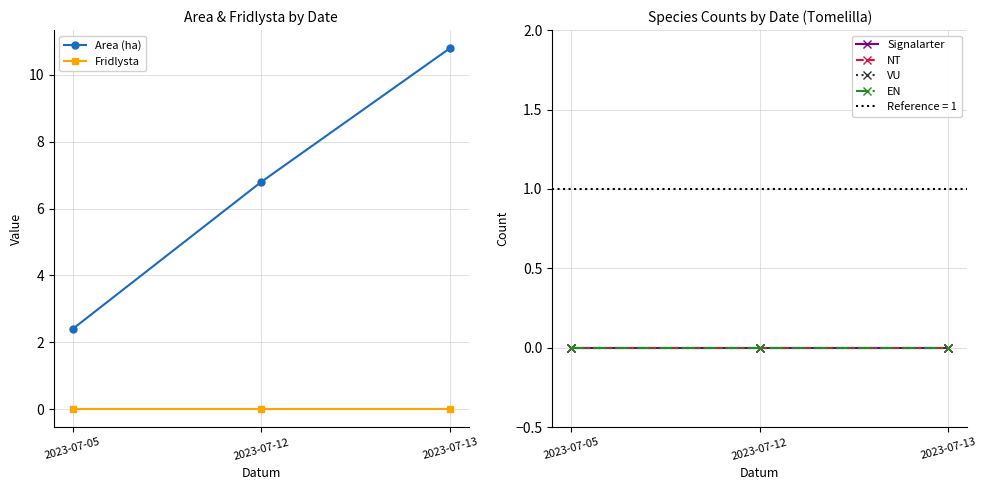

How many distinct data groups are displayed?

6